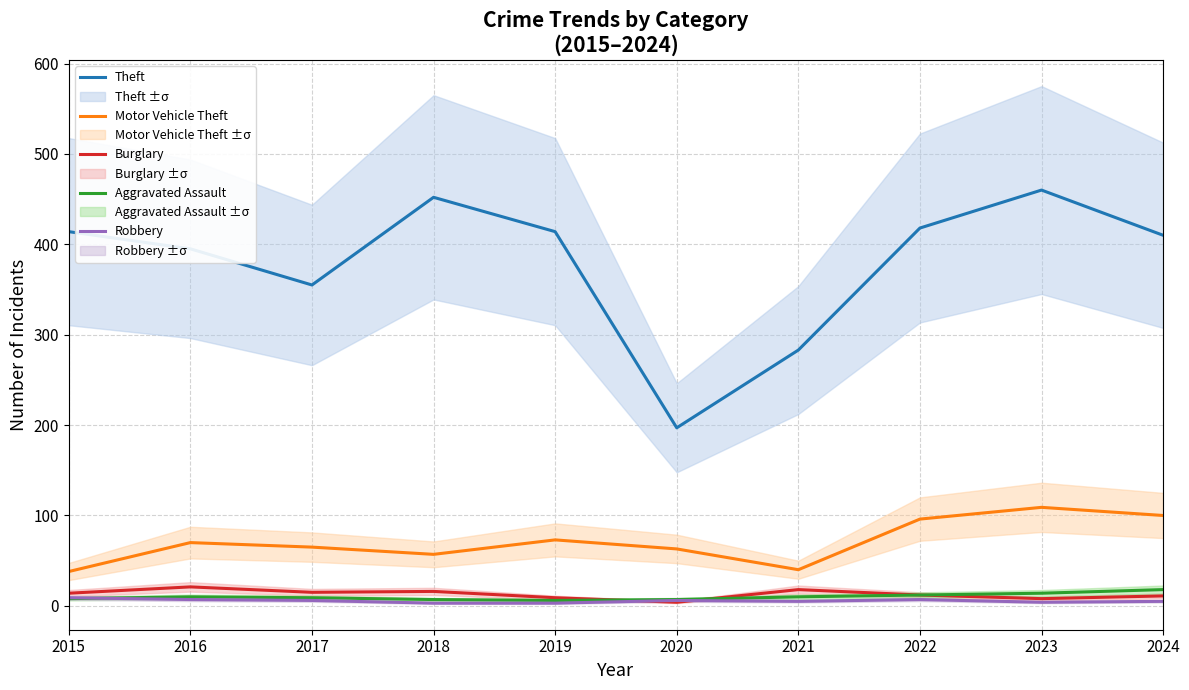

List the series in order of their peak value, highest first.

Theft, Motor Vehicle Theft, Burglary, Aggravated Assault, Robbery